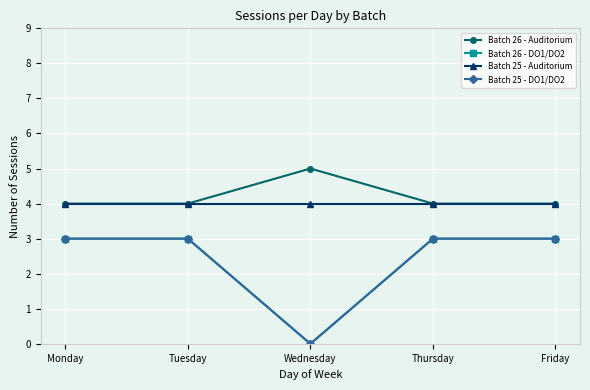

Which series changed the most between Wednesday and Friday?

Batch 26 - DO1/DO2